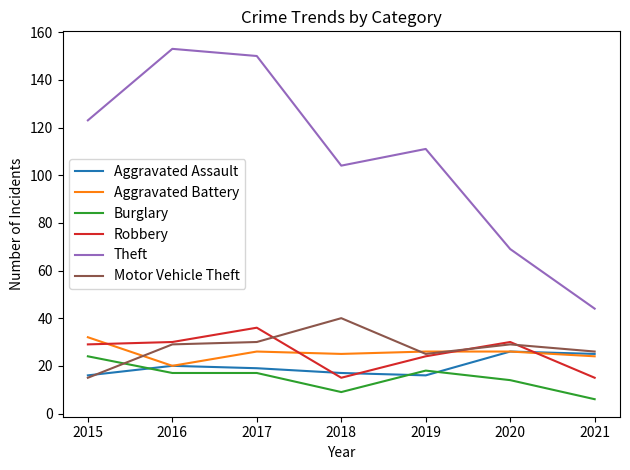

How many distinct data groups are displayed?

6